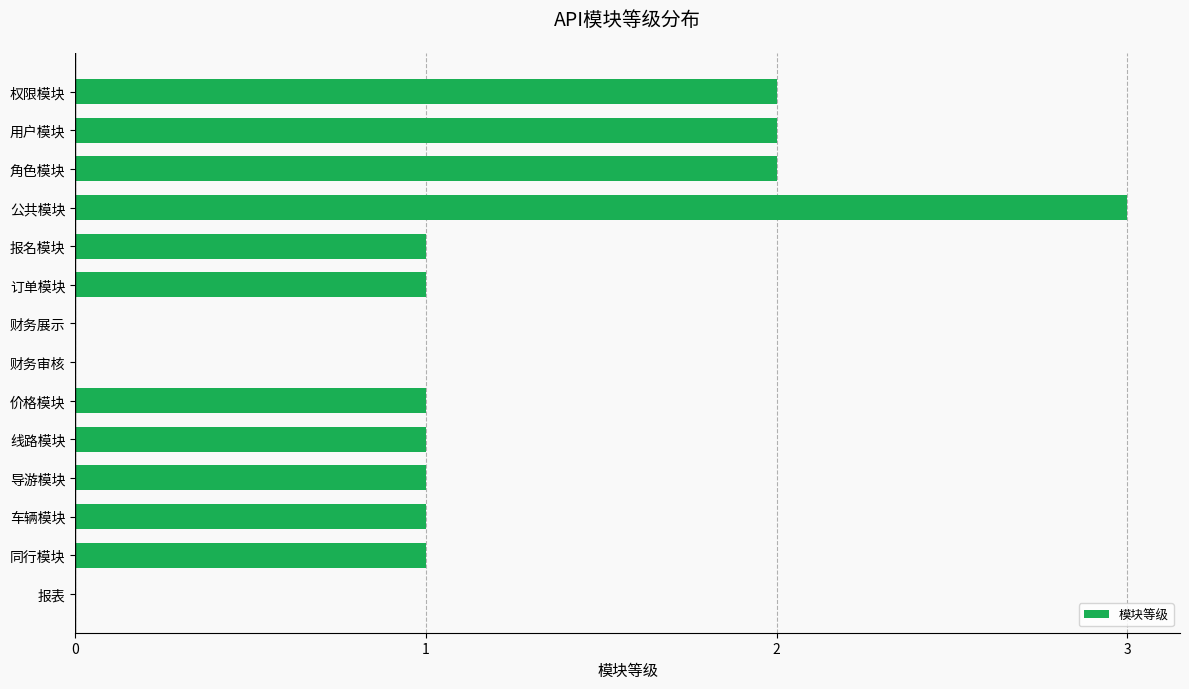

Which category has the highest value across all series?

公共模块